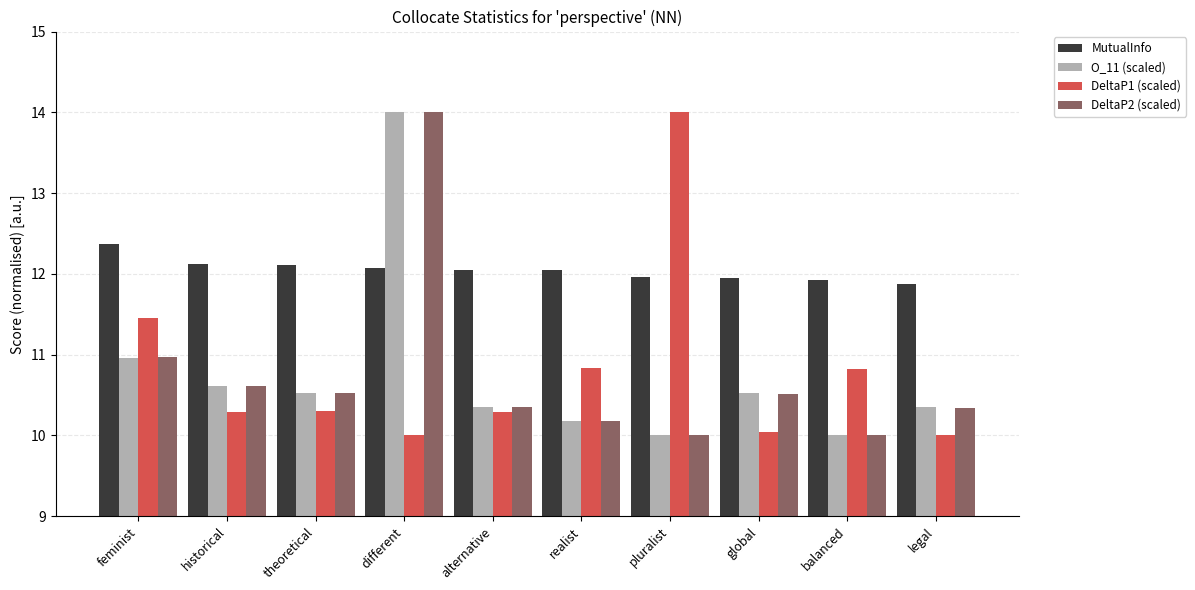

Which series changed the most between feminist and pluralist?

DeltaP1 (scaled)